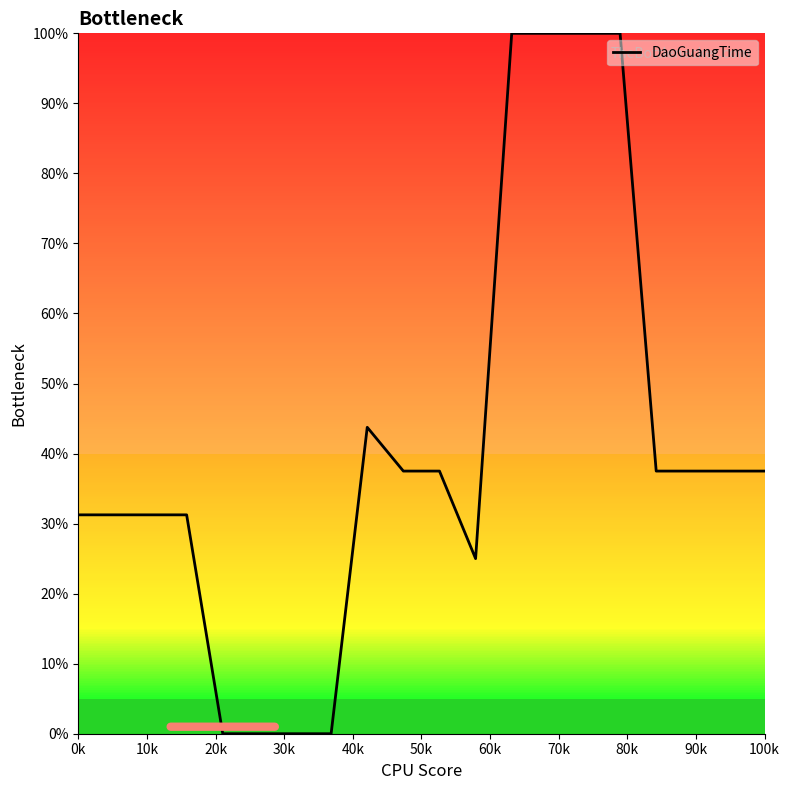

Count the number of categories in the chart.

20